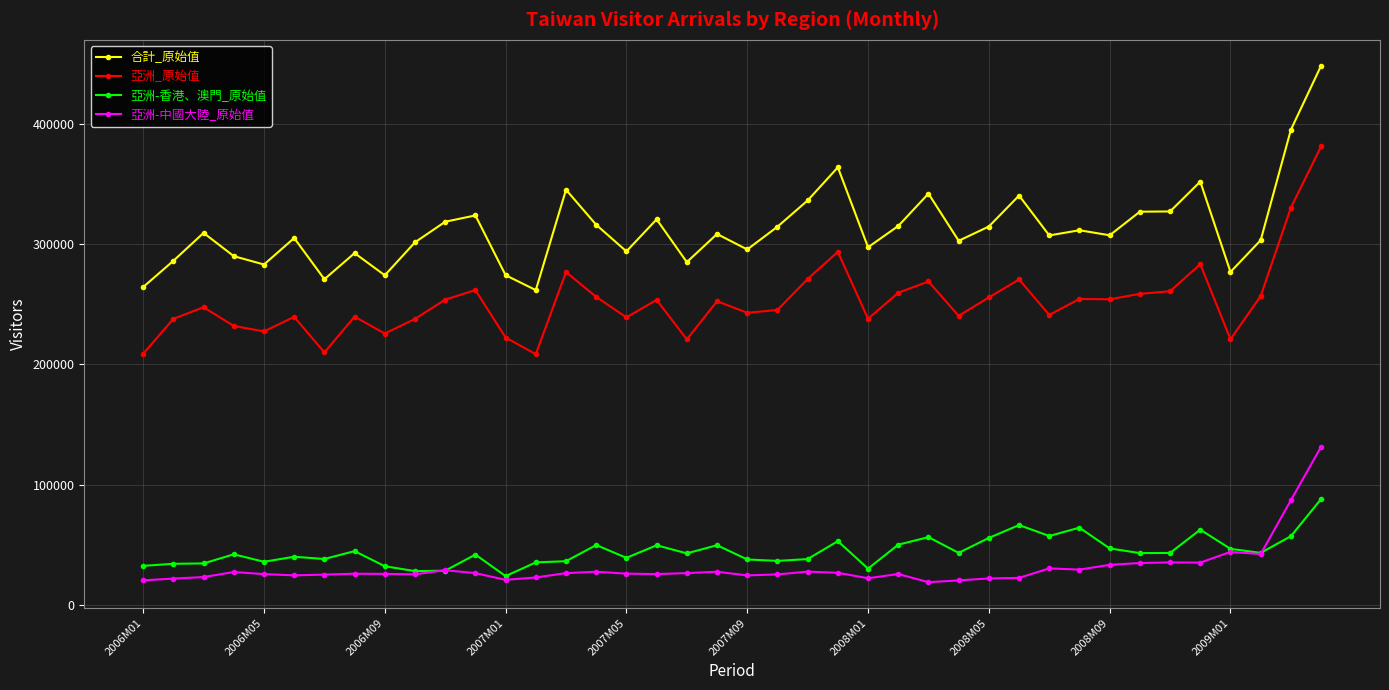

True or false: 合計_原始值 and 亞洲_原始值 intersect in this chart.

False